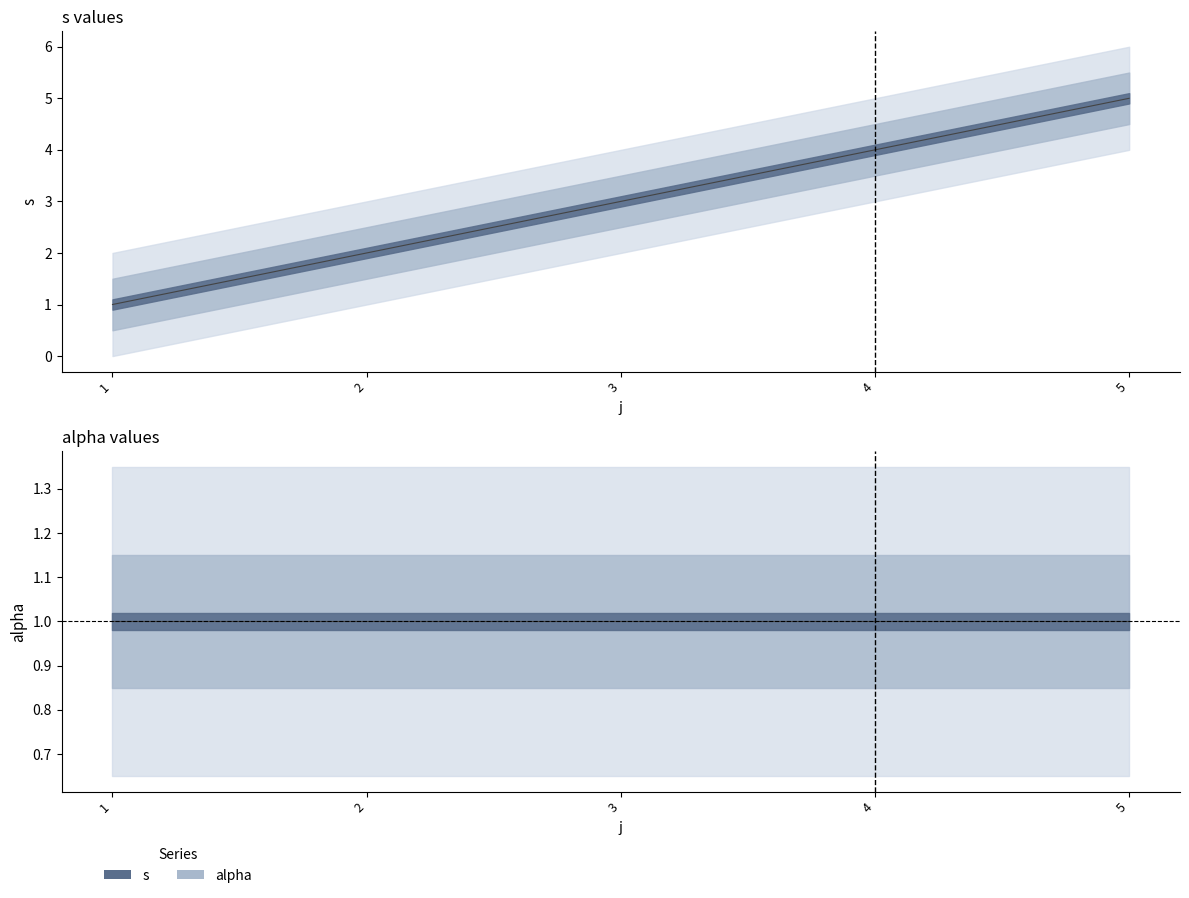

The chart shows a value of 3 at 2. True or false?

False